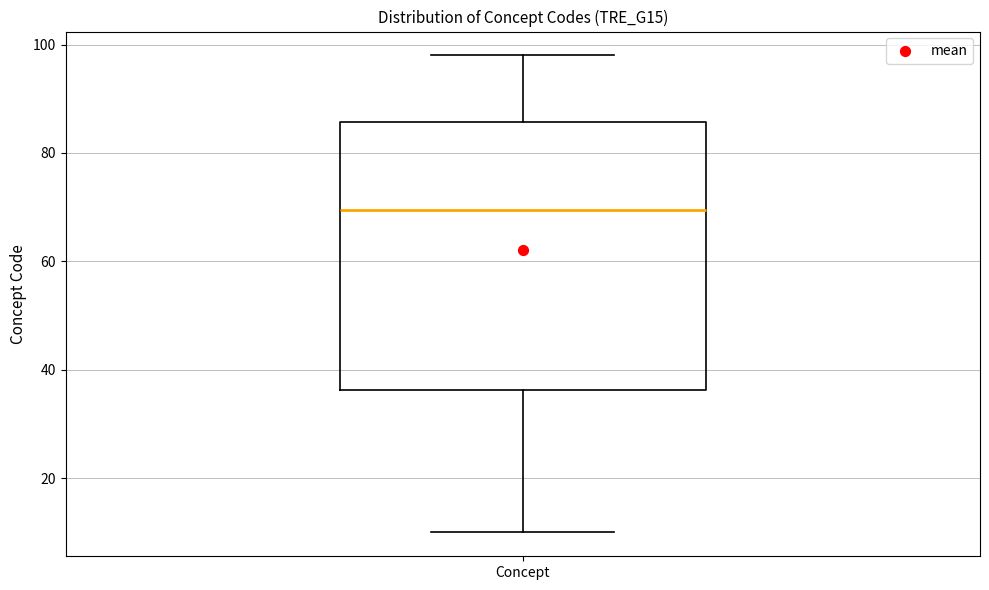

Transcribe this box plot: give where the median line is, the range the box spans, and where the two whiskers end, as read against the y-axis. The values are not printed on the chart, so give them approximately, as read against the axis.

median 70, box 36 to 86, whiskers 10 to 98